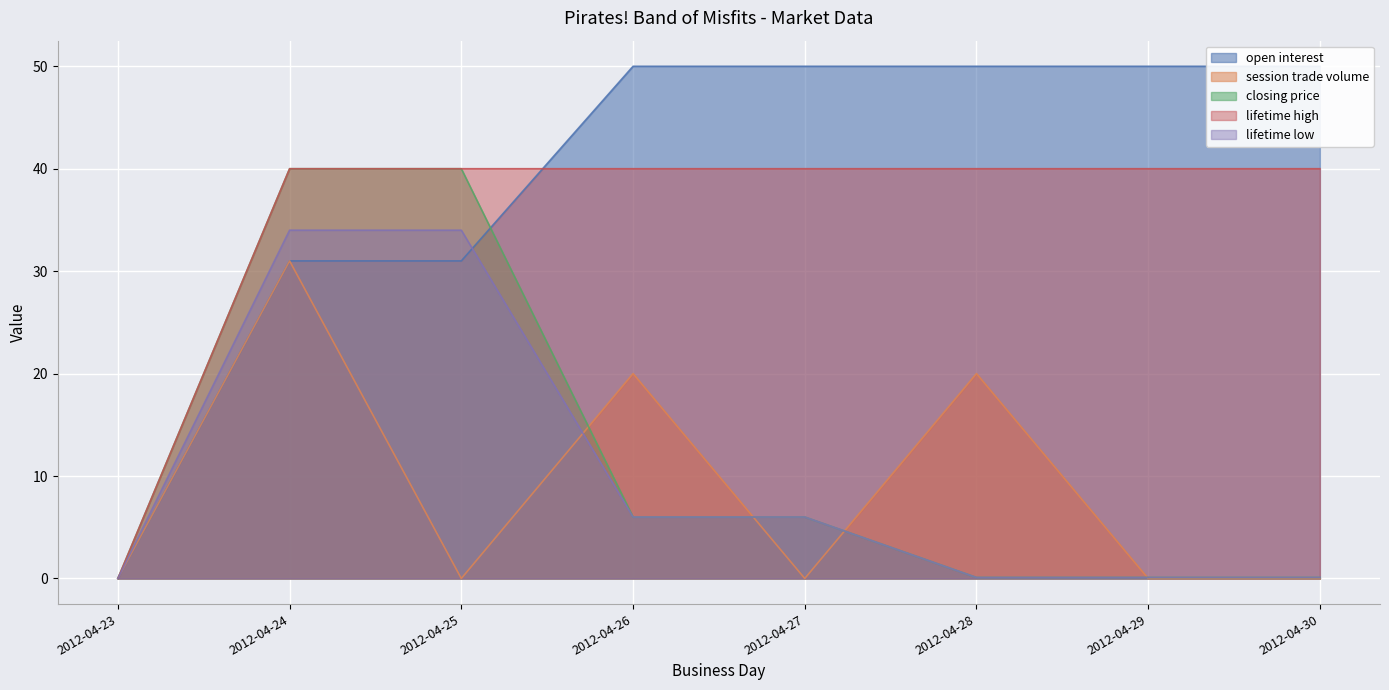

Reading left to right, extract all data points from this chart.

open interest: 2012-04-23=0.0	2012-04-24=31.0	2012-04-25=31.0	2012-04-26=50.0	2012-04-27=50.0	2012-04-28=50.0	2012-04-29=50.0	2012-04-30=50.0
session trade volume: 2012-04-23=0.0	2012-04-24=31.0	2012-04-25=0.0	2012-04-26=20.0	2012-04-27=0.0	2012-04-28=20.0	2012-04-29=0.0	2012-04-30=0.0
closing price: 2012-04-23=0.0	2012-04-24=40.0	2012-04-25=40.0	2012-04-26=6.0	2012-04-27=6.0	2012-04-28=0.1	2012-04-29=0.1	2012-04-30=0.1
lifetime high: 2012-04-23=0.0	2012-04-24=40.0	2012-04-25=40.0	2012-04-26=40.0	2012-04-27=40.0	2012-04-28=40.0	2012-04-29=40.0	2012-04-30=40.0
lifetime low: 2012-04-23=0.0	2012-04-24=34.0	2012-04-25=34.0	2012-04-26=6.0	2012-04-27=6.0	2012-04-28=0.1	2012-04-29=0.1	2012-04-30=0.1